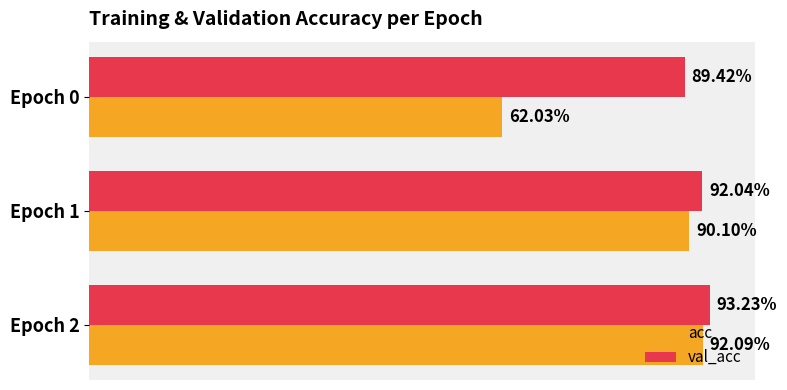

What are all the series names shown in the legend?

acc, val_acc